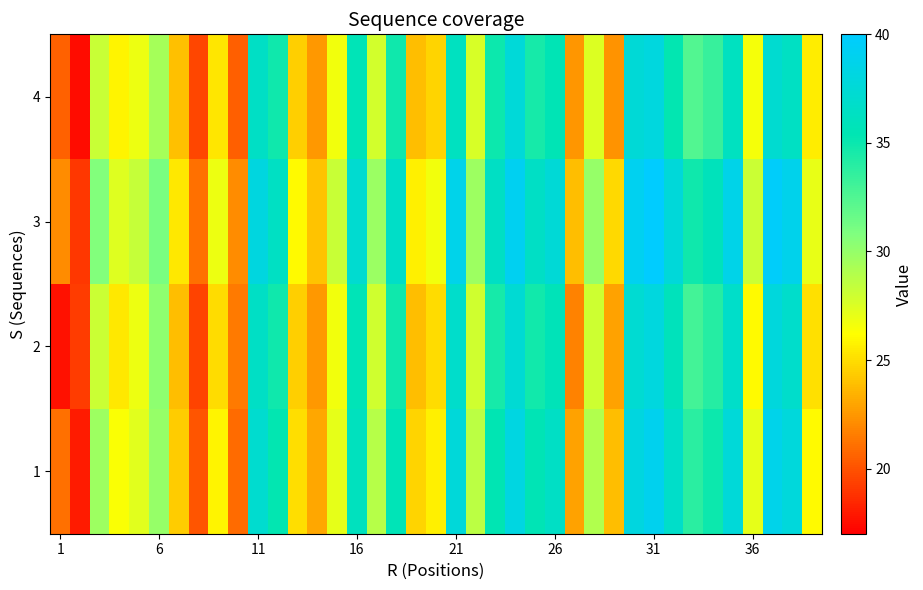

At which category is the sum across all series the highest?

31